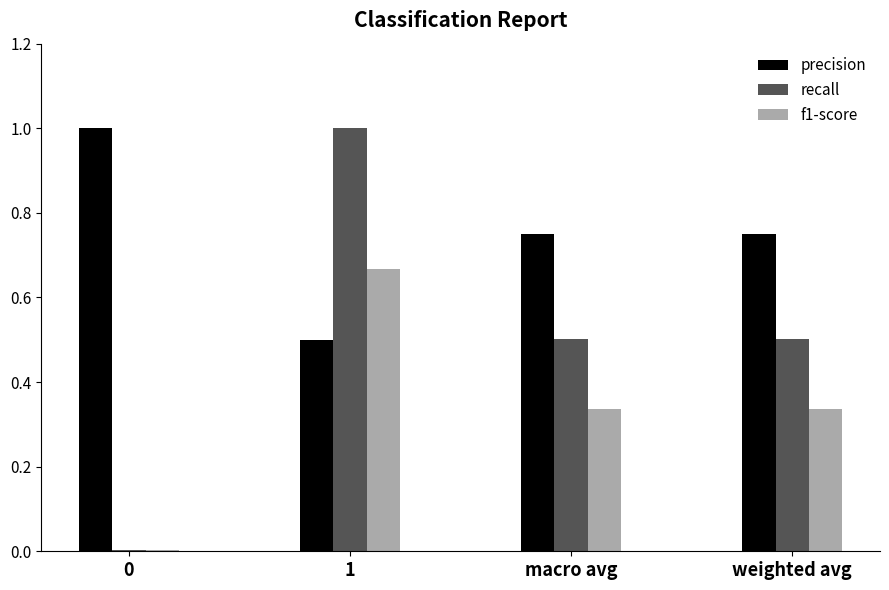

What is the sum of all recall values?

2.0